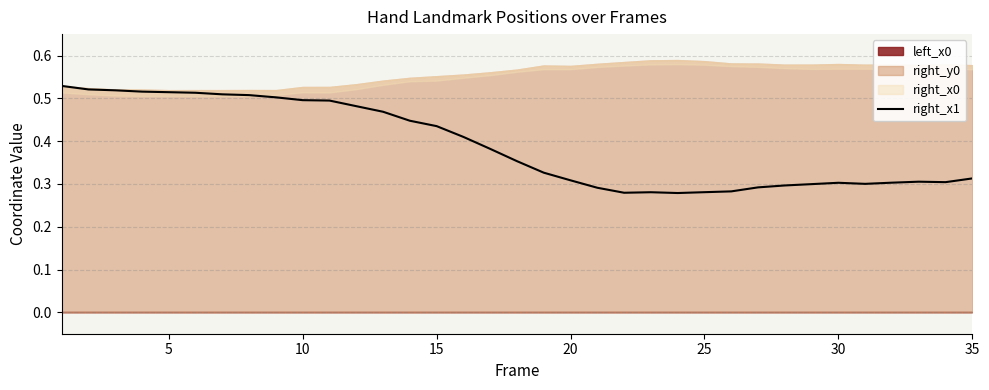

What is the difference between the maximum and second lowest values?

0.2